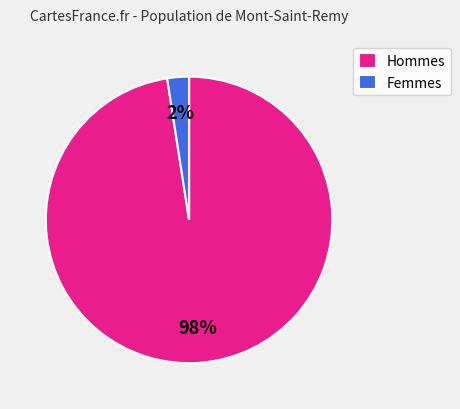

Is there a majority slice in this chart?

Yes